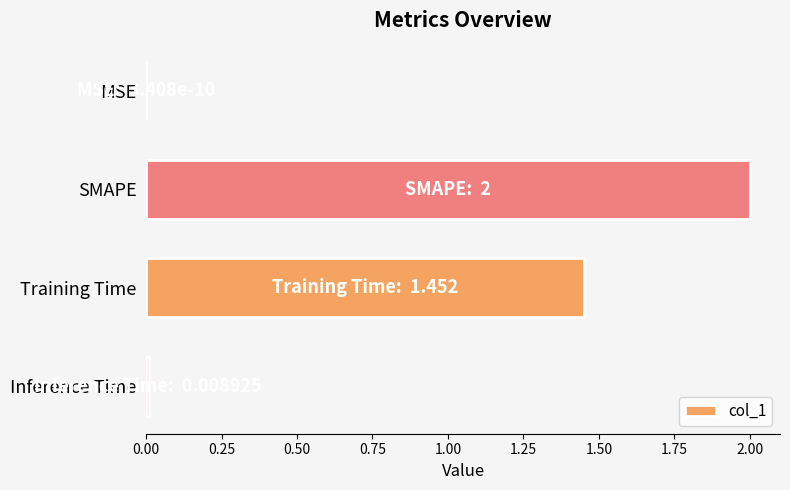

What is the greatest value displayed?

2.0